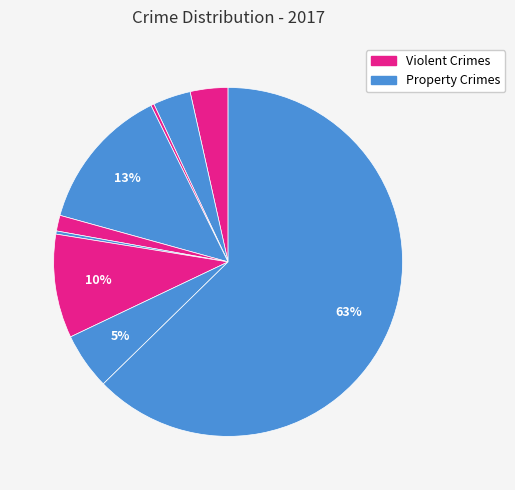

How many slices are in this pie chart?

9